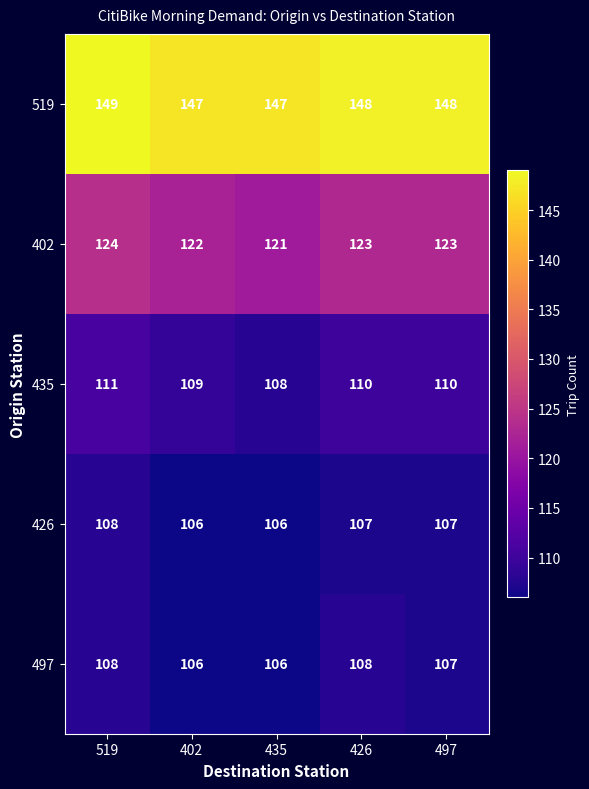

Which category has the highest value across all series?

519